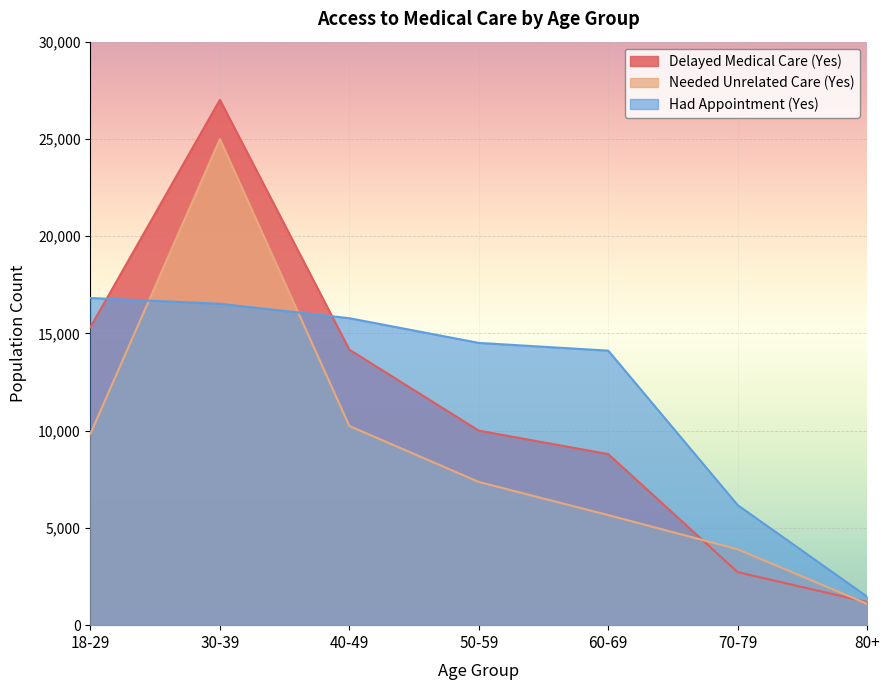

What position from the right is 50-59?

4